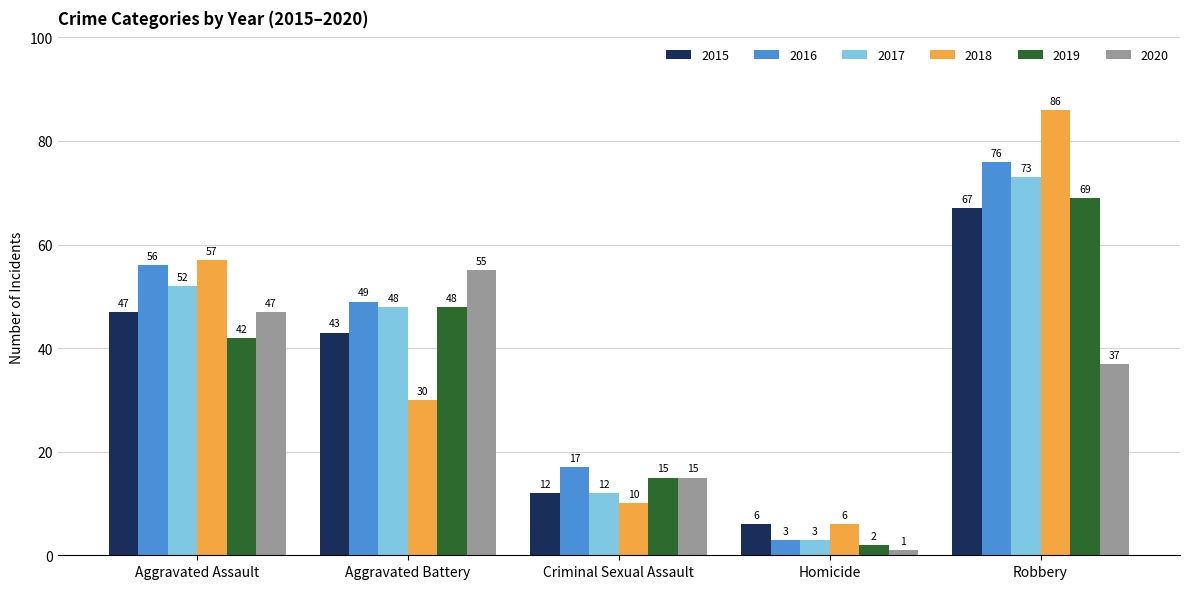

At how many categories does at least one series exceed 46?

3